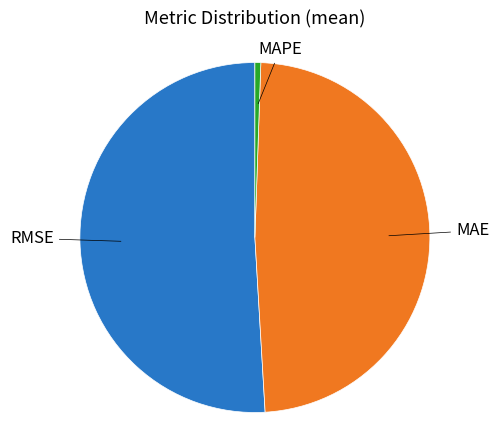

Does any single category account for the majority?

Yes